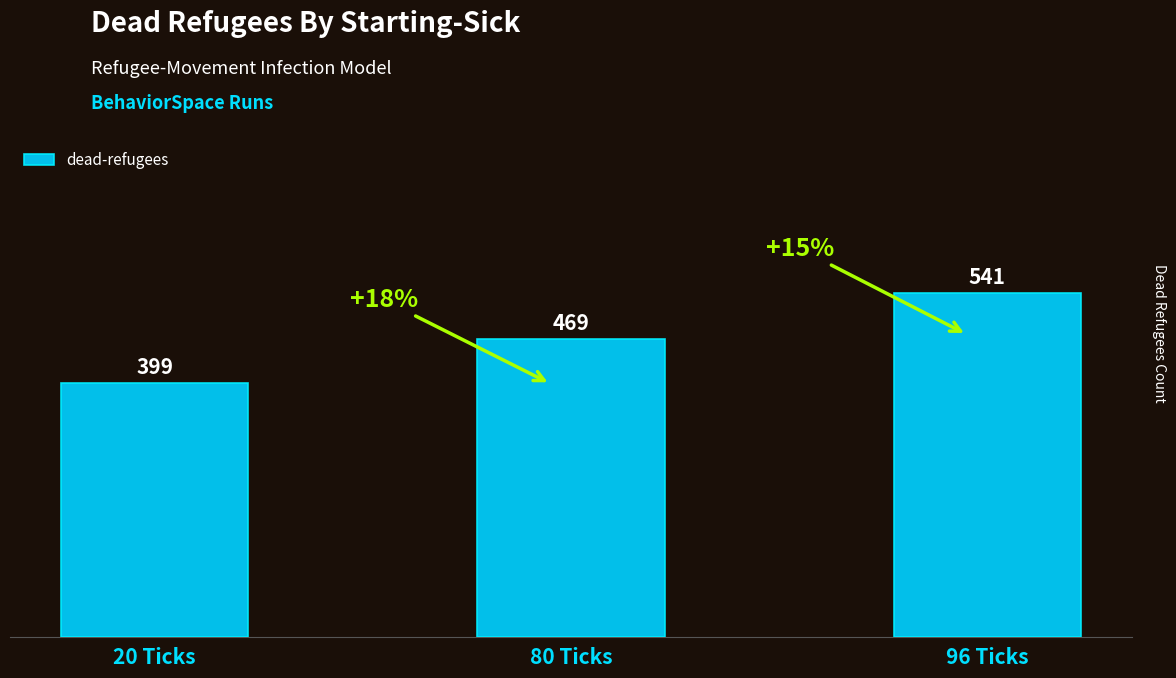

Reading right to left, list all the values displayed in this chart.

541	469	399